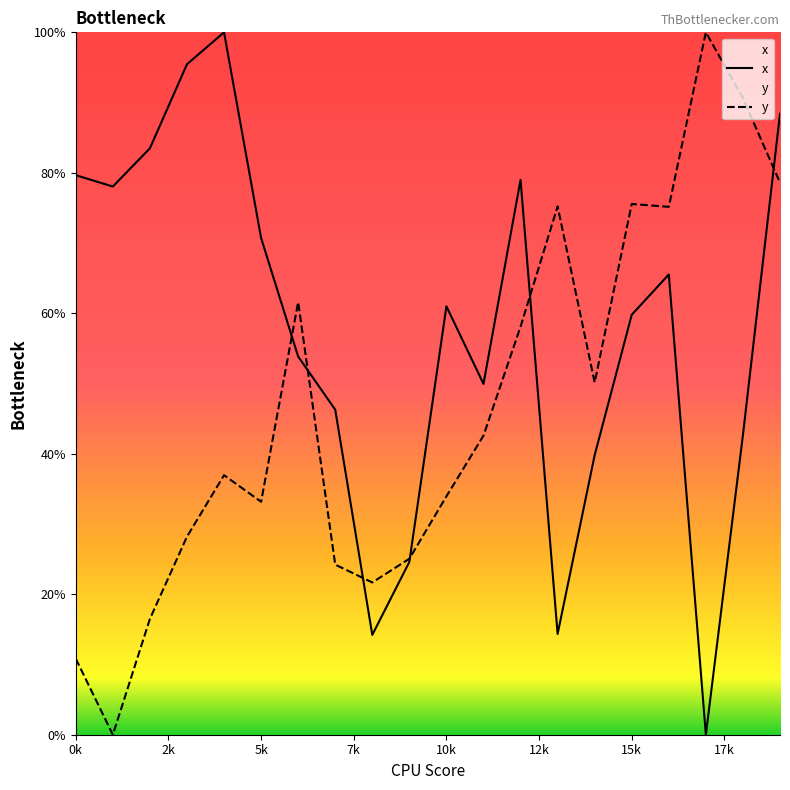

The value of y at 10k is 12.6. True or false?

False